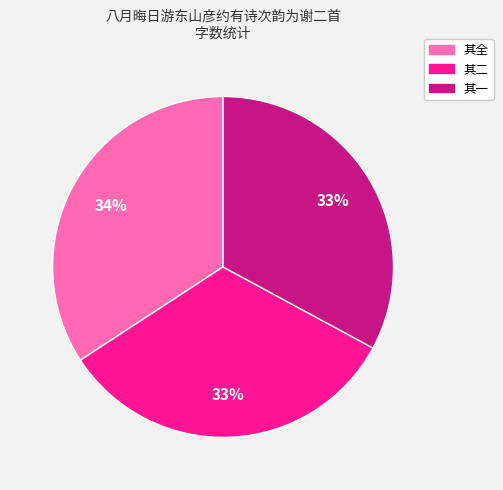

Count the number of slices in the pie.

3